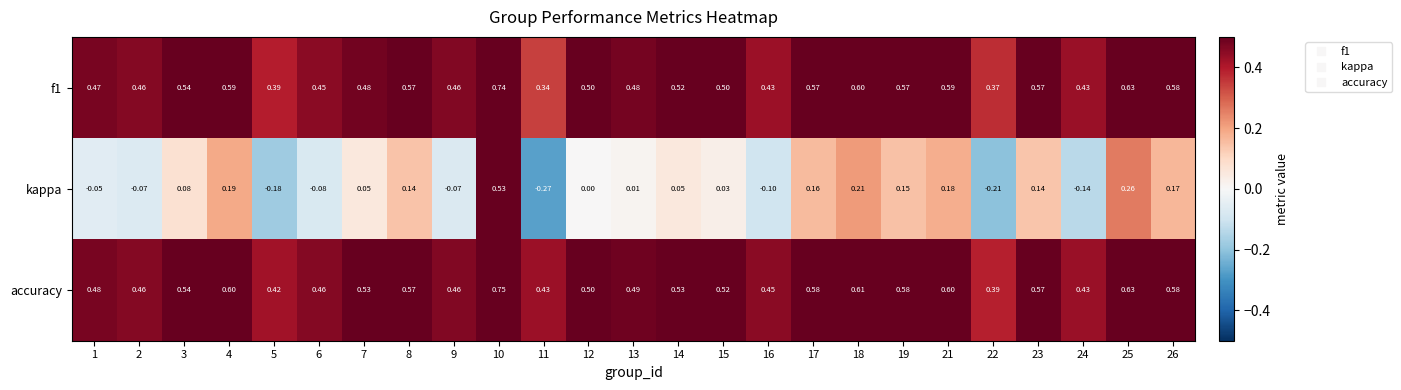

Between 9 and 12, which series saw the biggest shift?

kappa